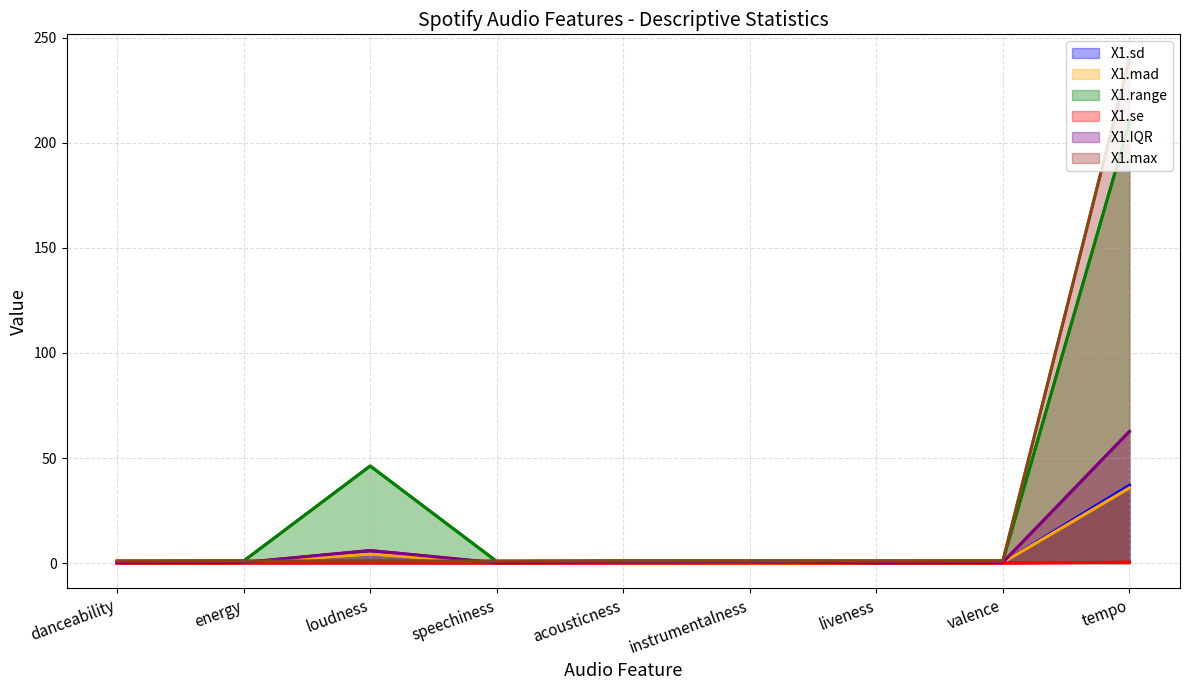

The X1.sd series shows 6.9 at loudness. True or false?

False